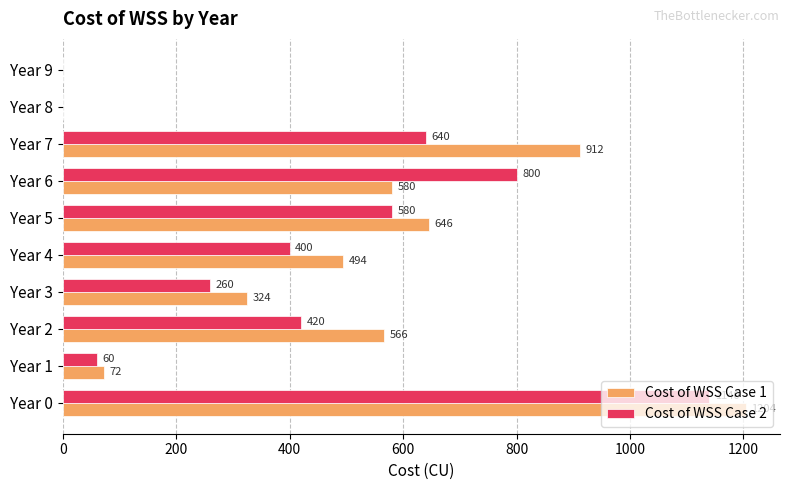

What is the sum of the Cost of WSS Case 1 values at Year 1 and Year 6?

652